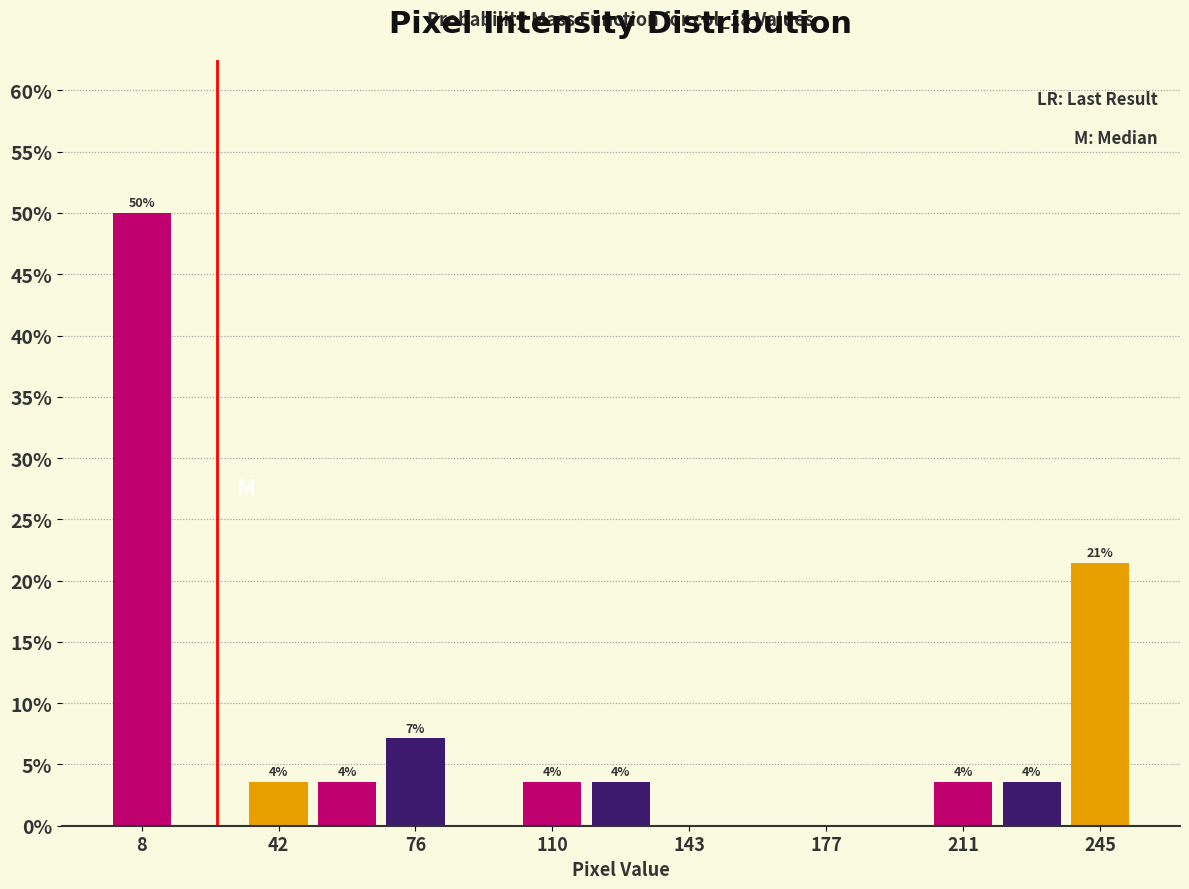

Around what value on the x-axis is the tallest bar? Give the approximate position of its centre, as read against the axis.

10